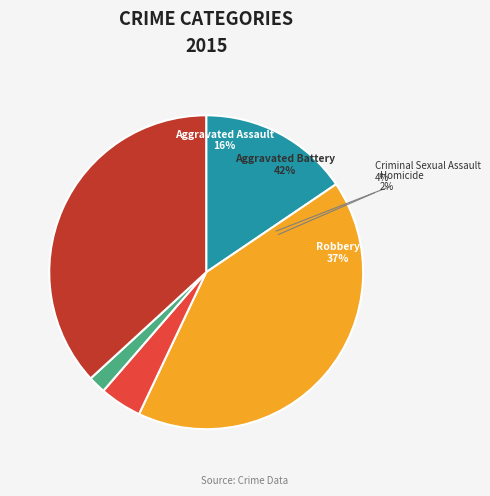

What is the smallest slice in the pie chart?

Homicide